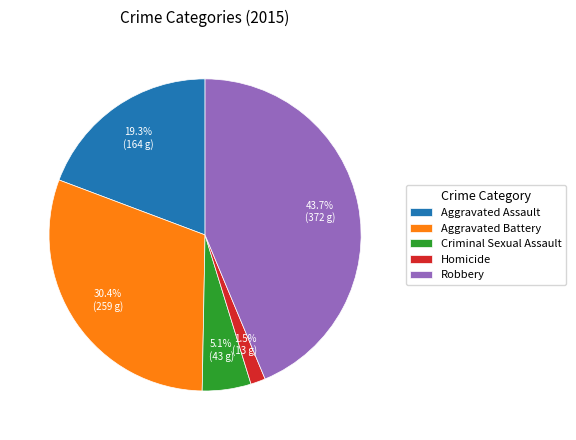

Is it true that Aggravated Battery is 45% of the pie?

False